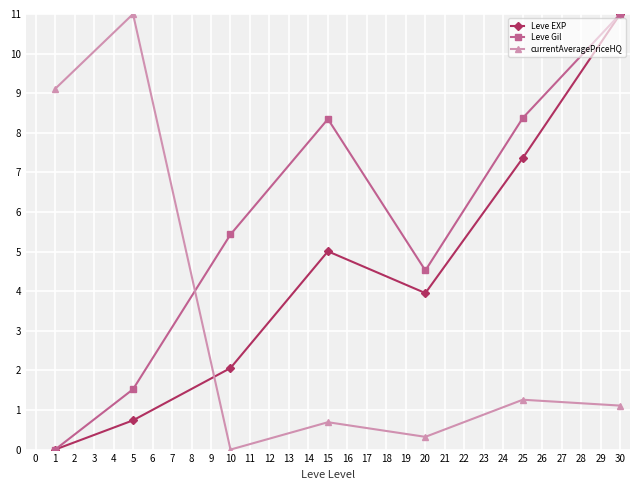

Which series changed the most between 15 and 20?

Leve Gil